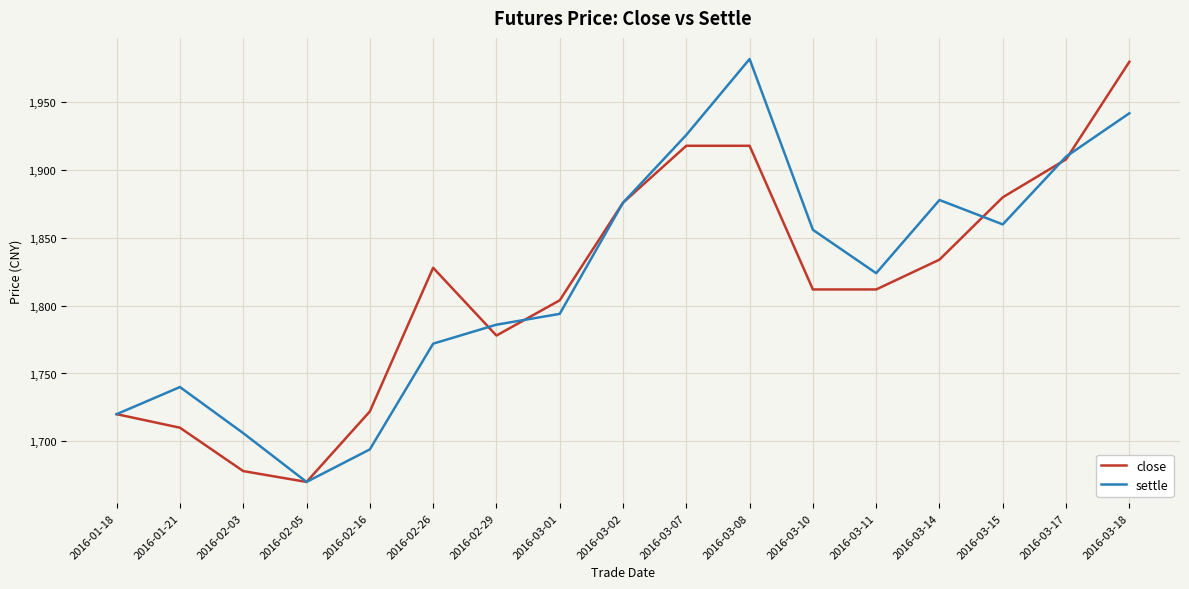

At which label does settle first exceed 1824?

2016-03-02